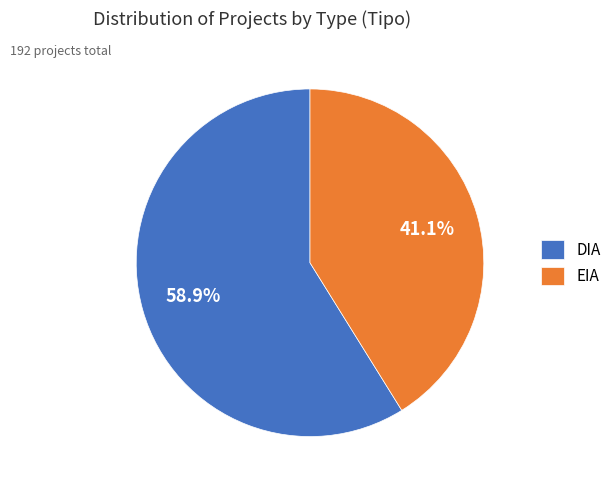

Which slice is the largest?

DIA